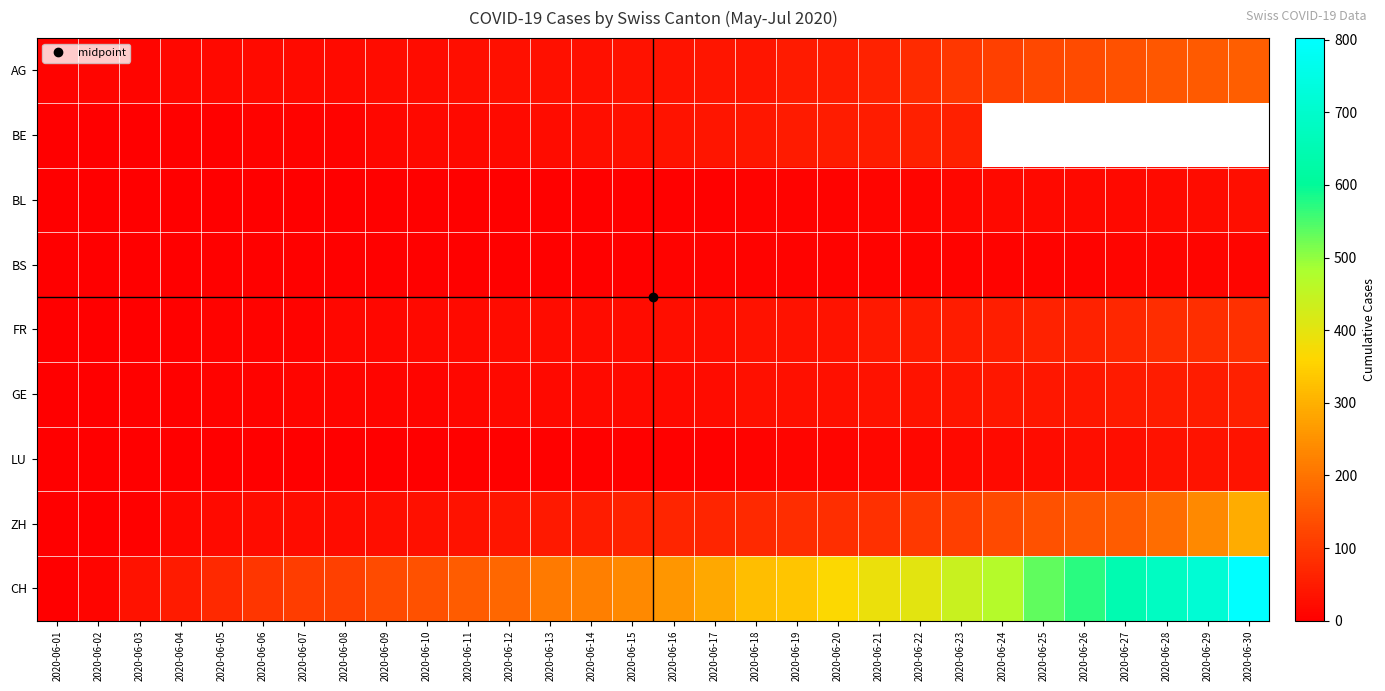

What is the spread (max minus min) of values at 2020-06-24?

462.0